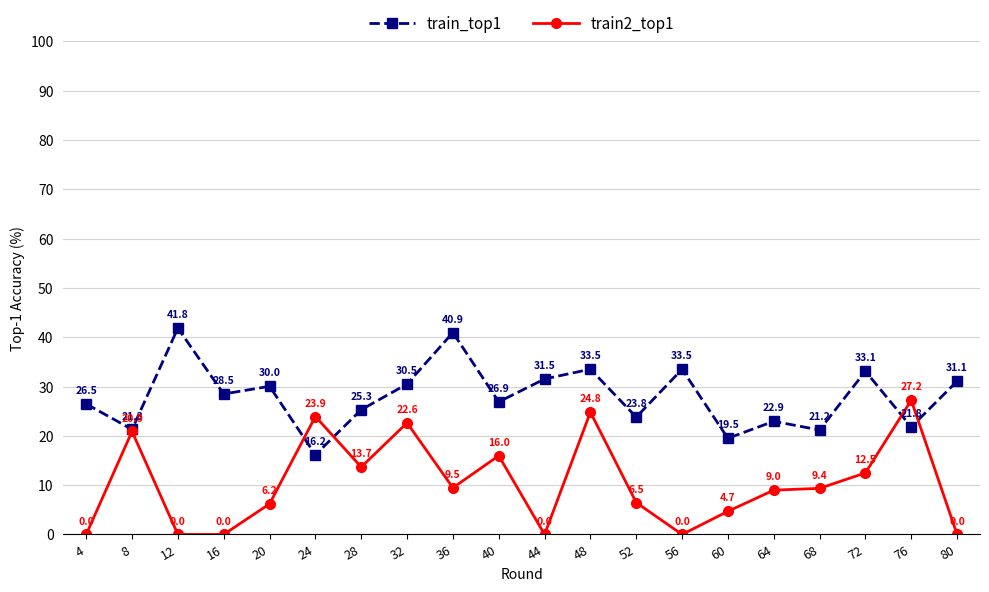

Which series has the widest spread of values?

train2_top1